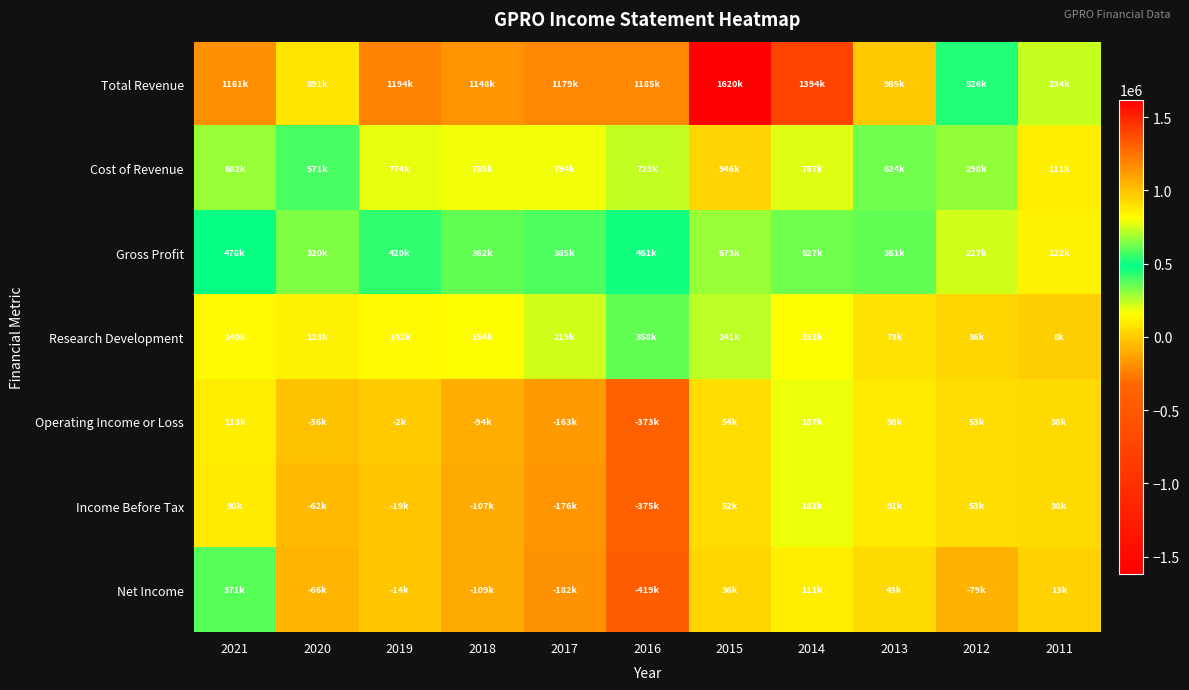

What is the total value across all series at 2017?

2055900